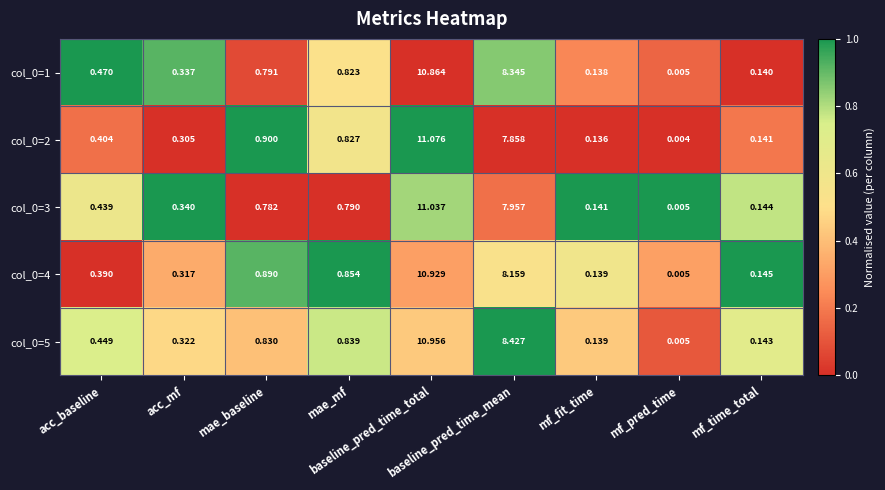

Reading left to right, extract all data points from this chart.

col_0=1: acc_baseline=0.5	acc_mf=0.3	mae_baseline=0.8	mae_mf=0.8	baseline_pred_time_total=10.9	baseline_pred_time_mean=8.3	mf_fit_time=0.1	mf_pred_time=0.0	mf_time_total=0.1
col_0=2: acc_baseline=0.4	acc_mf=0.3	mae_baseline=0.9	mae_mf=0.8	baseline_pred_time_total=11.1	baseline_pred_time_mean=7.9	mf_fit_time=0.1	mf_pred_time=0.0	mf_time_total=0.1
col_0=3: acc_baseline=0.4	acc_mf=0.3	mae_baseline=0.8	mae_mf=0.8	baseline_pred_time_total=11.0	baseline_pred_time_mean=8.0	mf_fit_time=0.1	mf_pred_time=0.0	mf_time_total=0.1
col_0=4: acc_baseline=0.4	acc_mf=0.3	mae_baseline=0.9	mae_mf=0.9	baseline_pred_time_total=10.9	baseline_pred_time_mean=8.2	mf_fit_time=0.1	mf_pred_time=0.0	mf_time_total=0.1
col_0=5: acc_baseline=0.4	acc_mf=0.3	mae_baseline=0.8	mae_mf=0.8	baseline_pred_time_total=11.0	baseline_pred_time_mean=8.4	mf_fit_time=0.1	mf_pred_time=0.0	mf_time_total=0.1